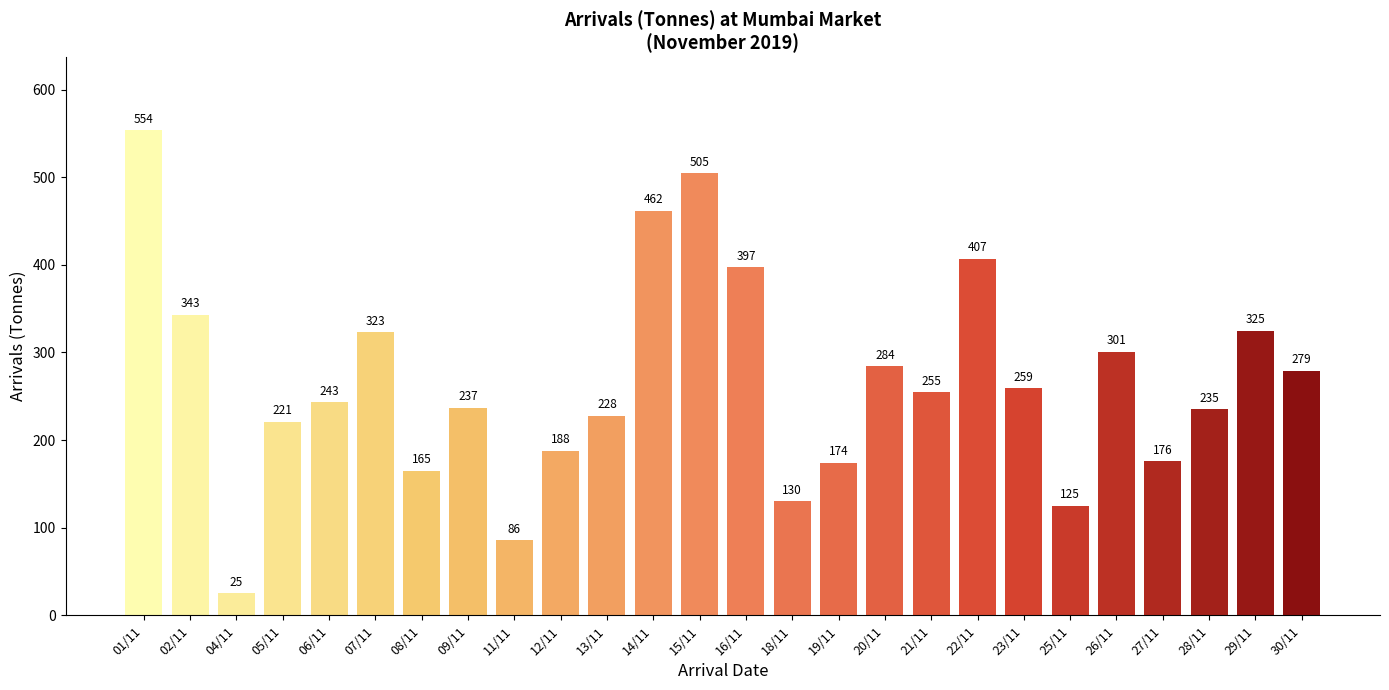

The chart shows a value of 165 at 08/11. True or false?

True